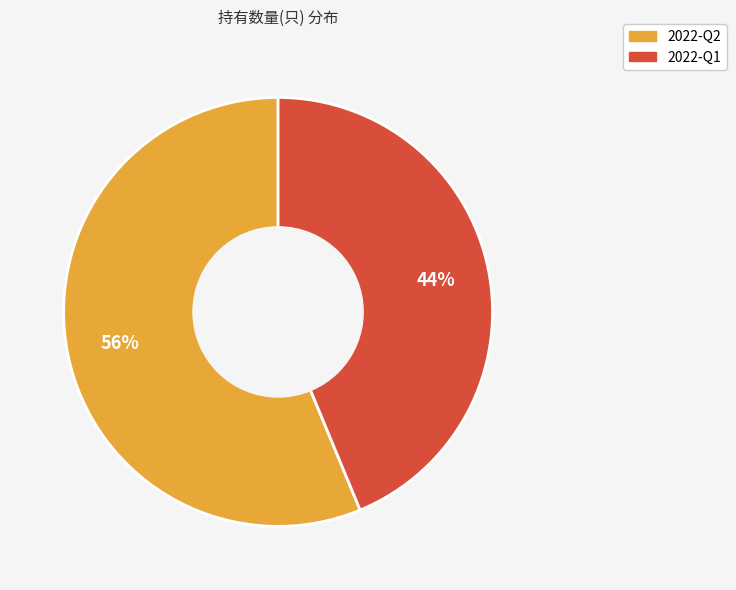

Between 2022-Q2 and 2022-Q1, which is larger?

2022-Q2